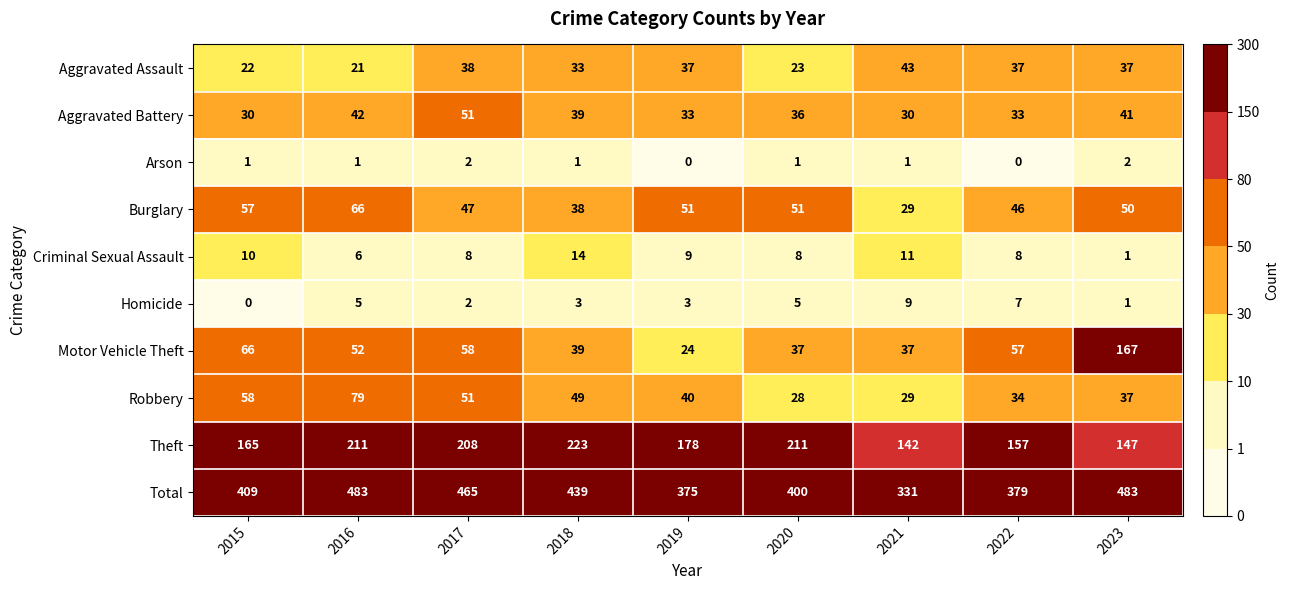

What is the sum of all Homicide values?

35